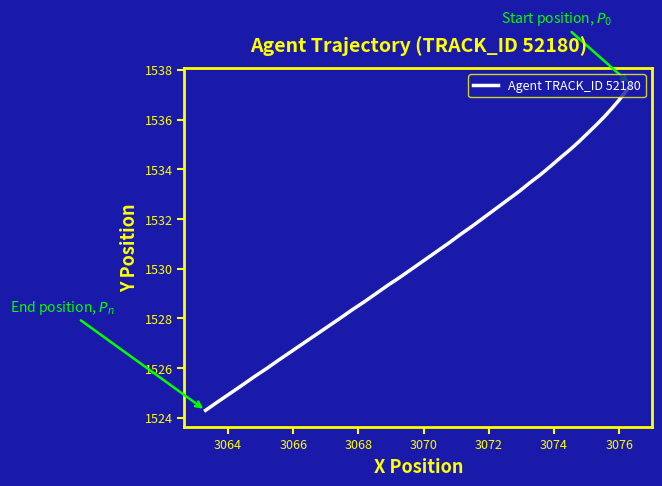

Is this an area chart (filled region under the line)?

No